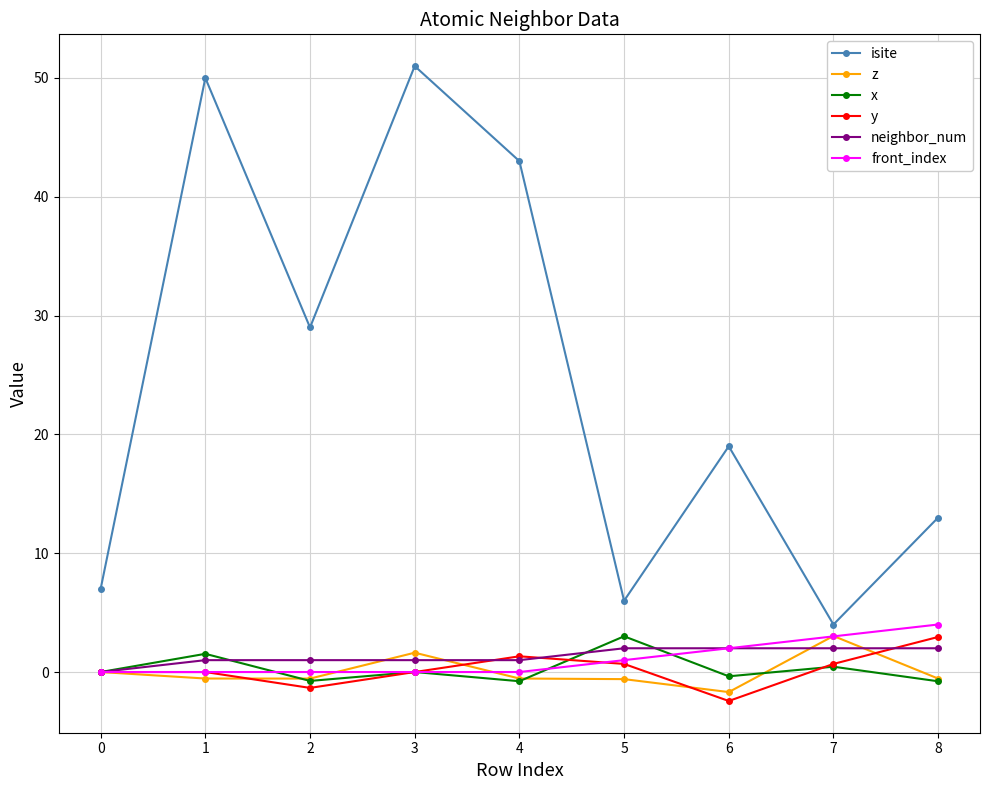

What is the smallest value displayed?

-2.4